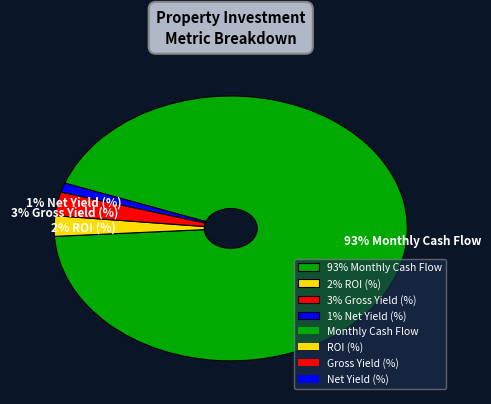

To the nearest percent, what is the average slice percentage?

25%